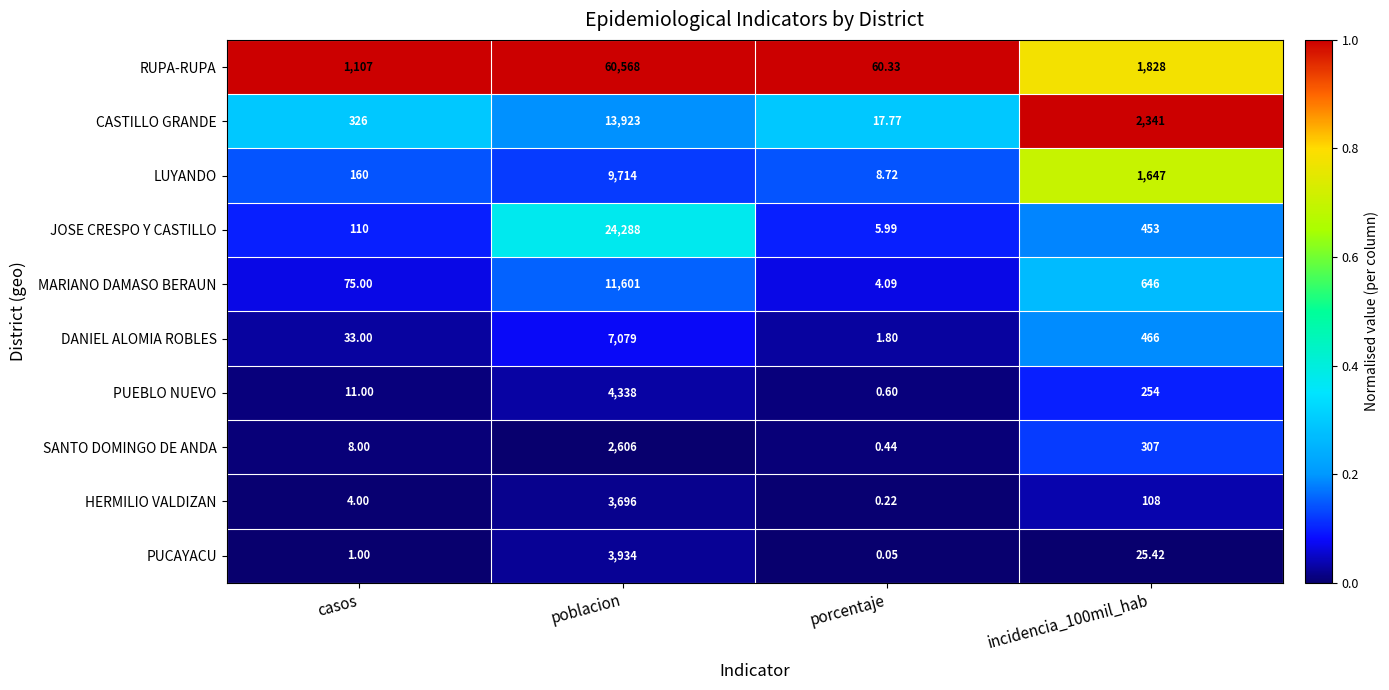

Which category has the lowest value across all series?

porcentaje